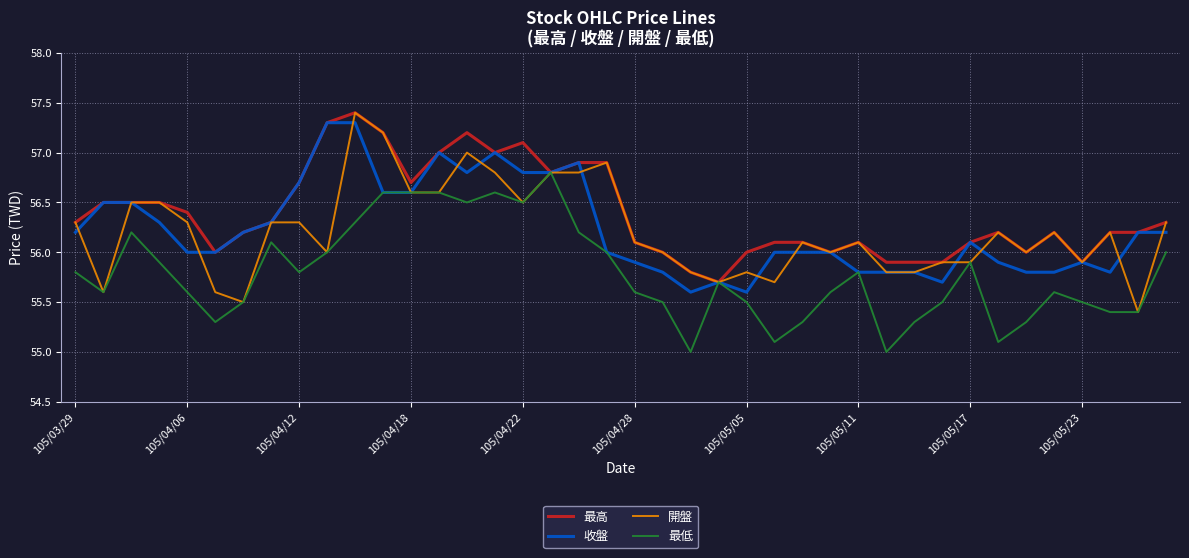

Which series has the largest total across all categories?

最高